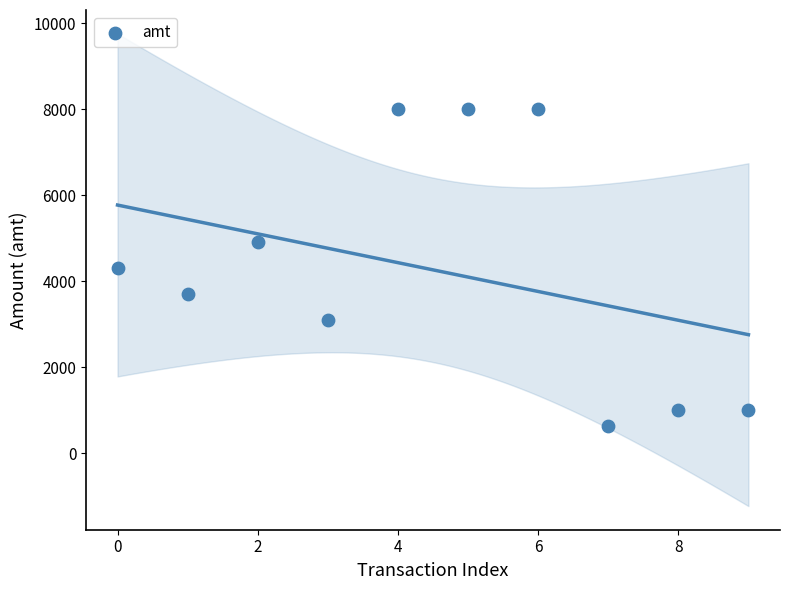

What is the range of Y values (max minus min)?

7378